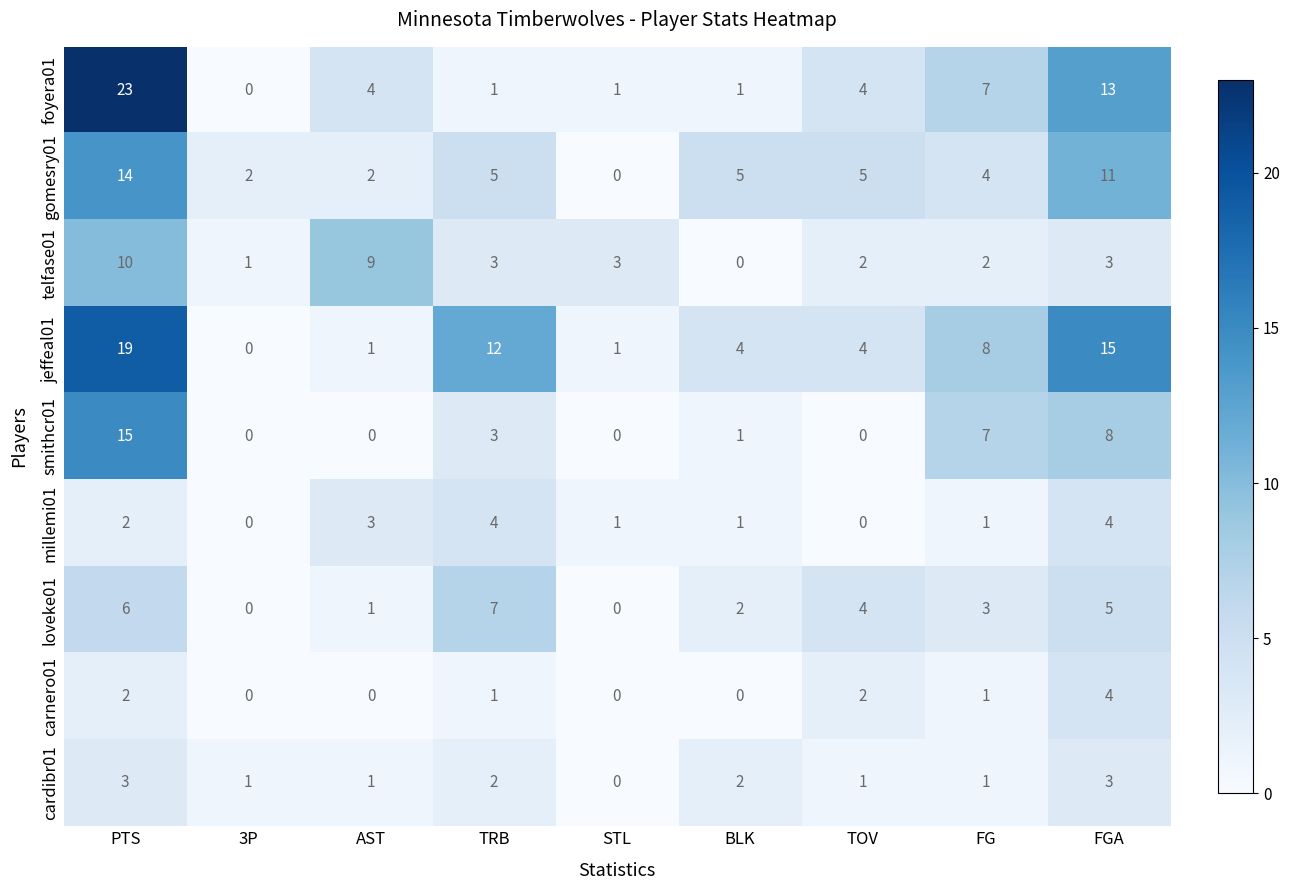

What is the total value across all series at 3P?

4